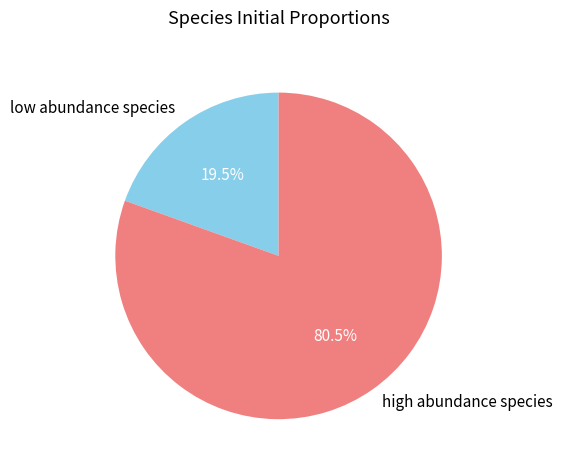

Does low abundance species account for over 50% of the chart?

No